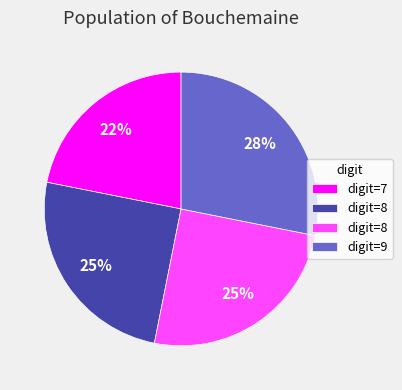

To the nearest percent, what is the difference between the largest and smallest slice percentages?

6%